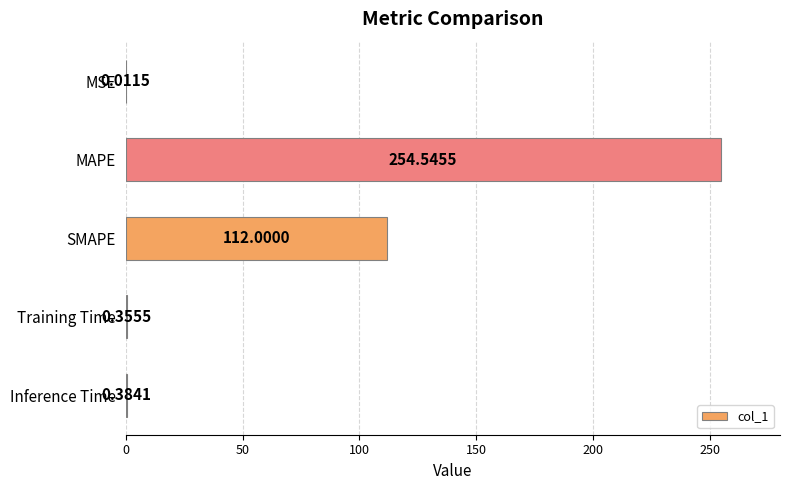

What is the sum of all values?

367.3